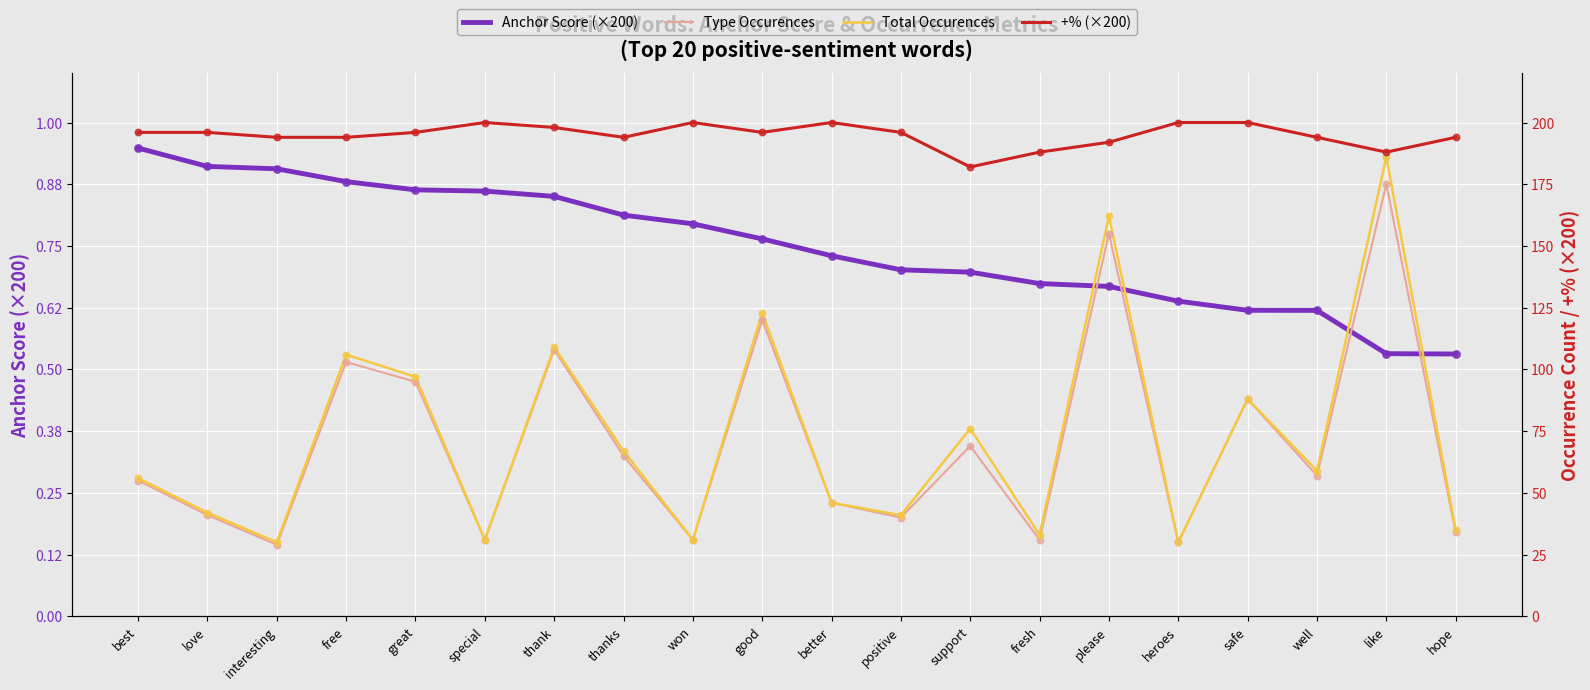

Is the value of Total Occurences at free greater than the value of Anchor Score (×200) at thank?

No